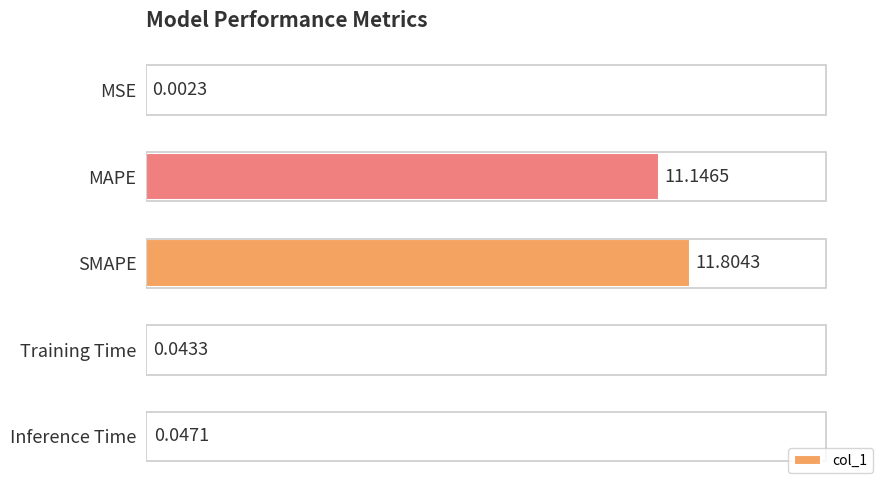

What is the sum of all values?

23.0